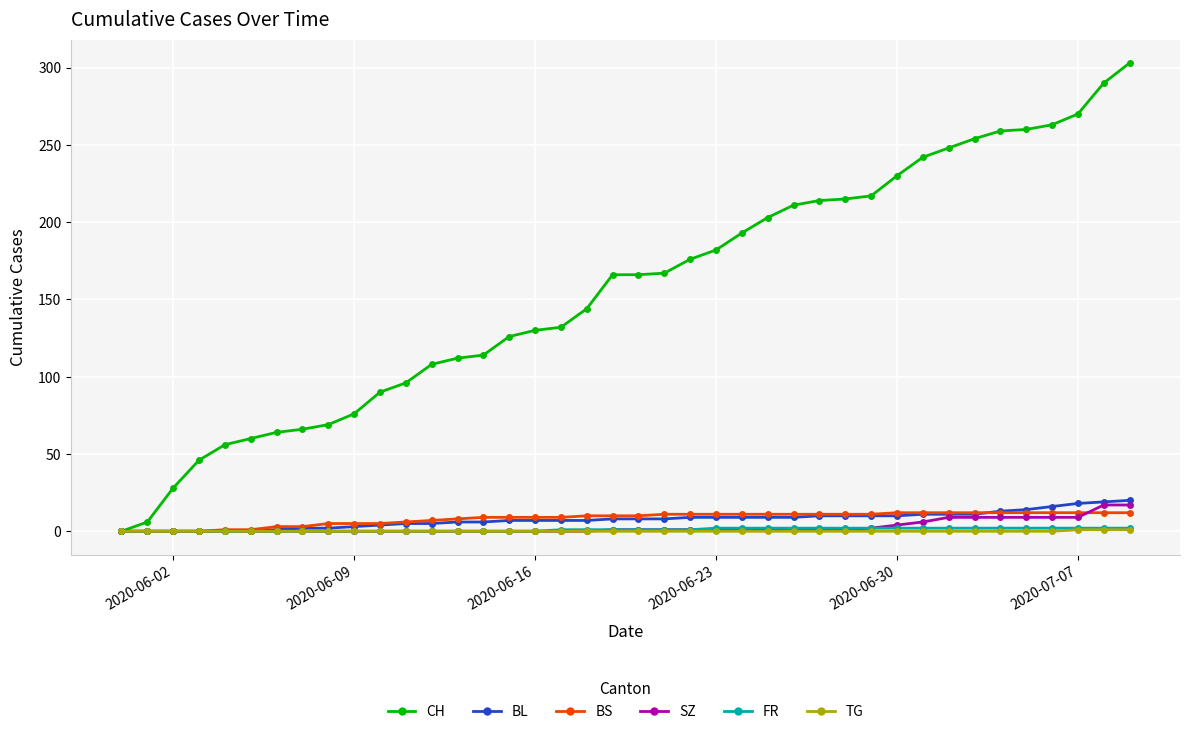

Is this an area chart (filled region under the line)?

No